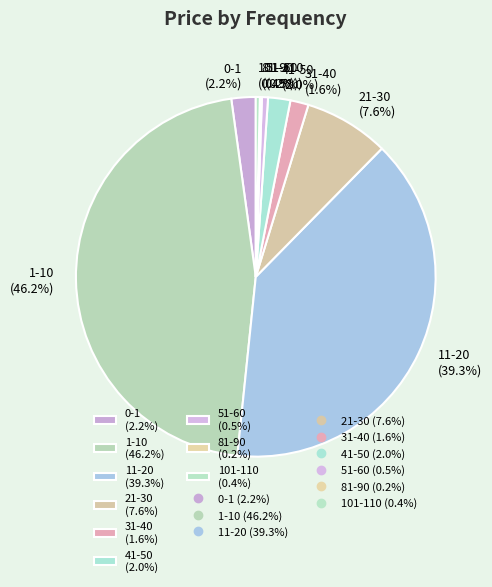

Is it true that 21-30 is 1% of the pie?

False